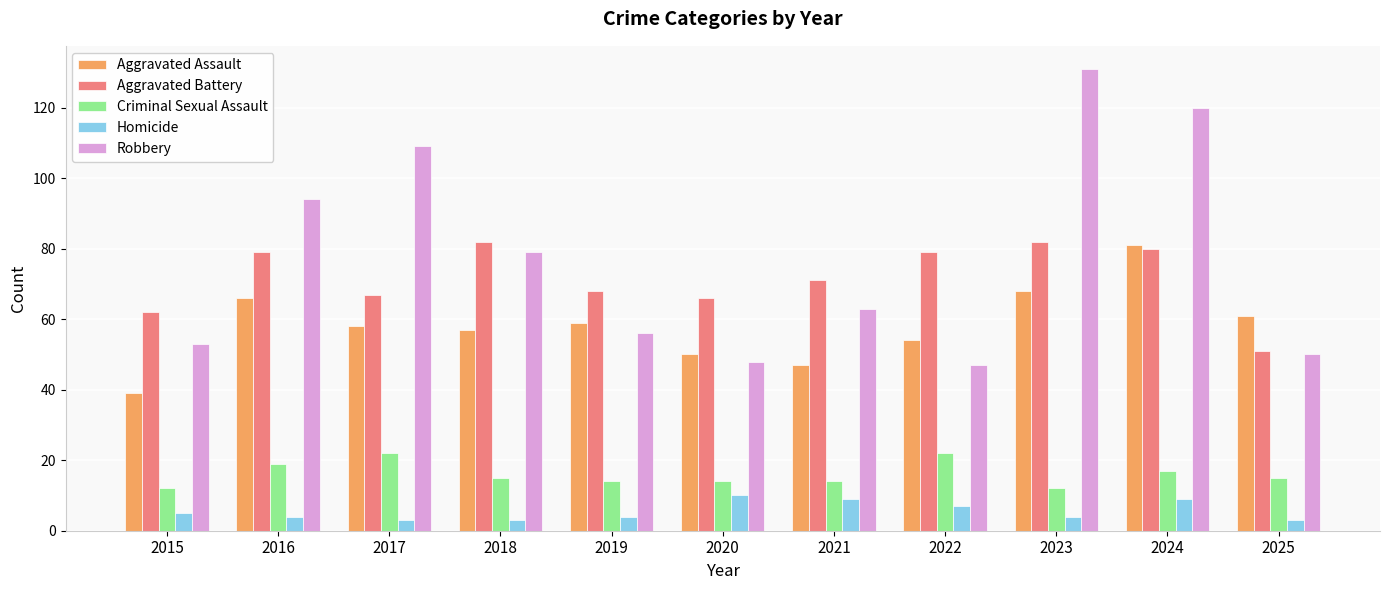

The Aggravated Battery series shows 66 at 2020. True or false?

True